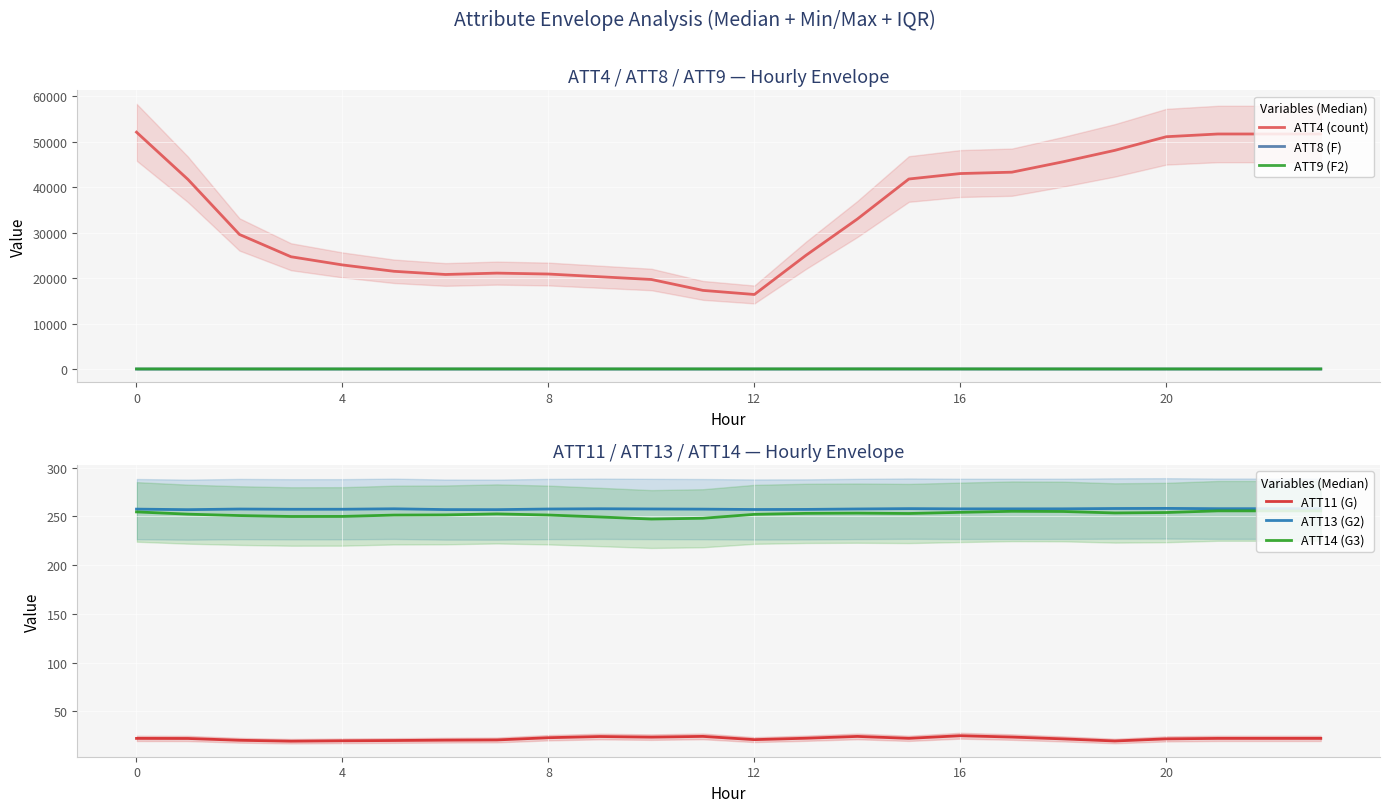

True or false: ATT9 (F2) and ATT4 (count) cross at least once.

False